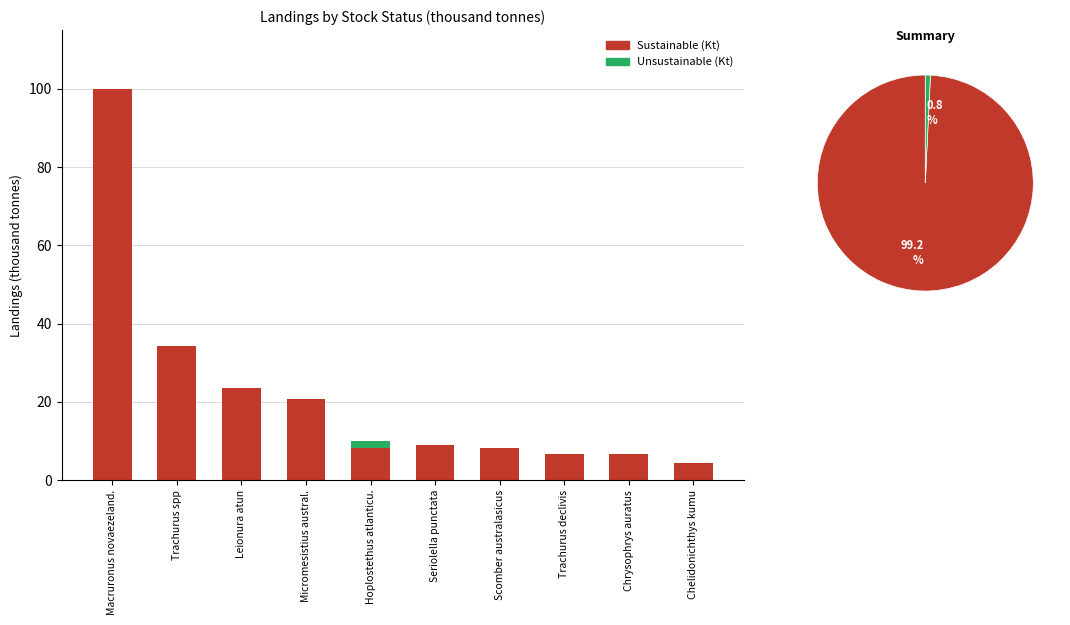

Which series has the largest total across all categories?

Sustainable (Kt)